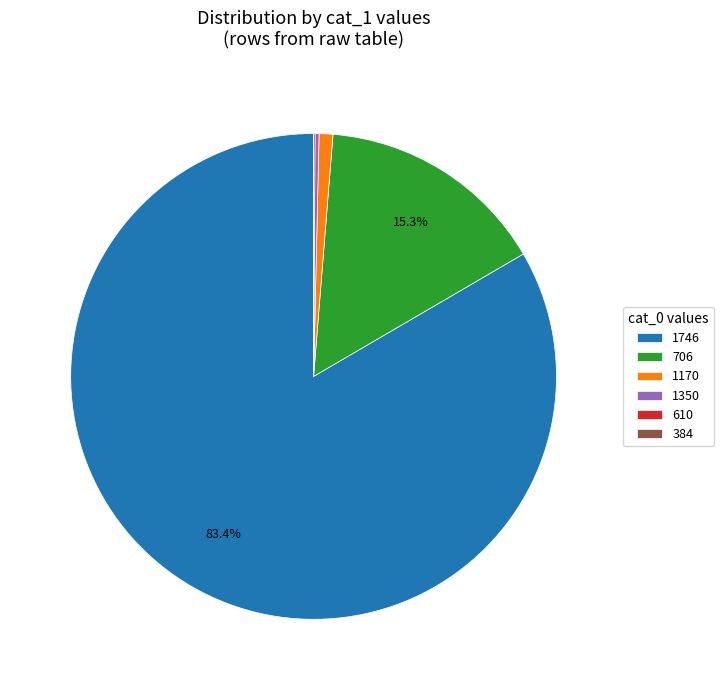

What is the majority slice?

1746